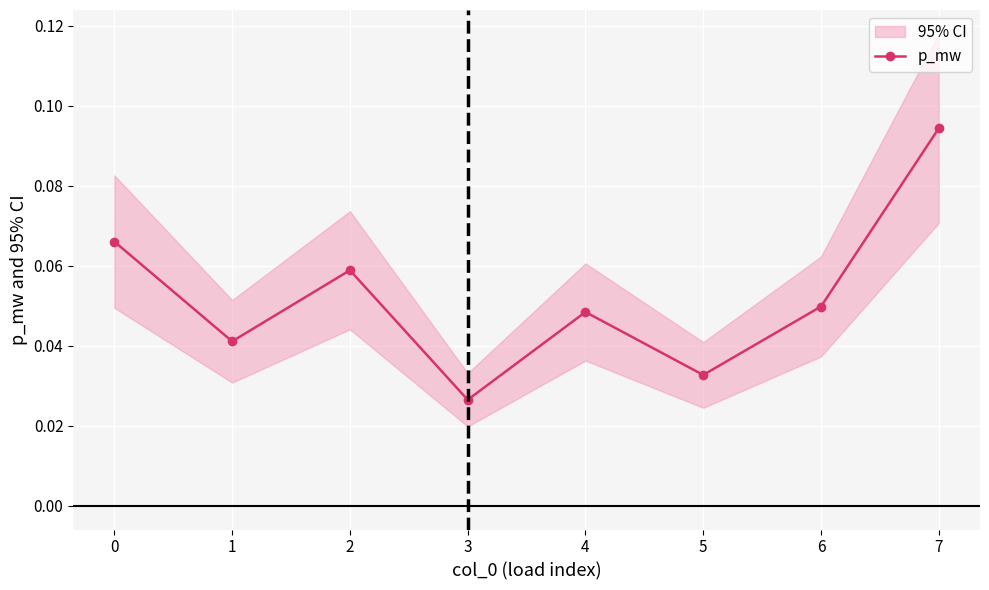

At which category does p_mw reach its first local valley?

1